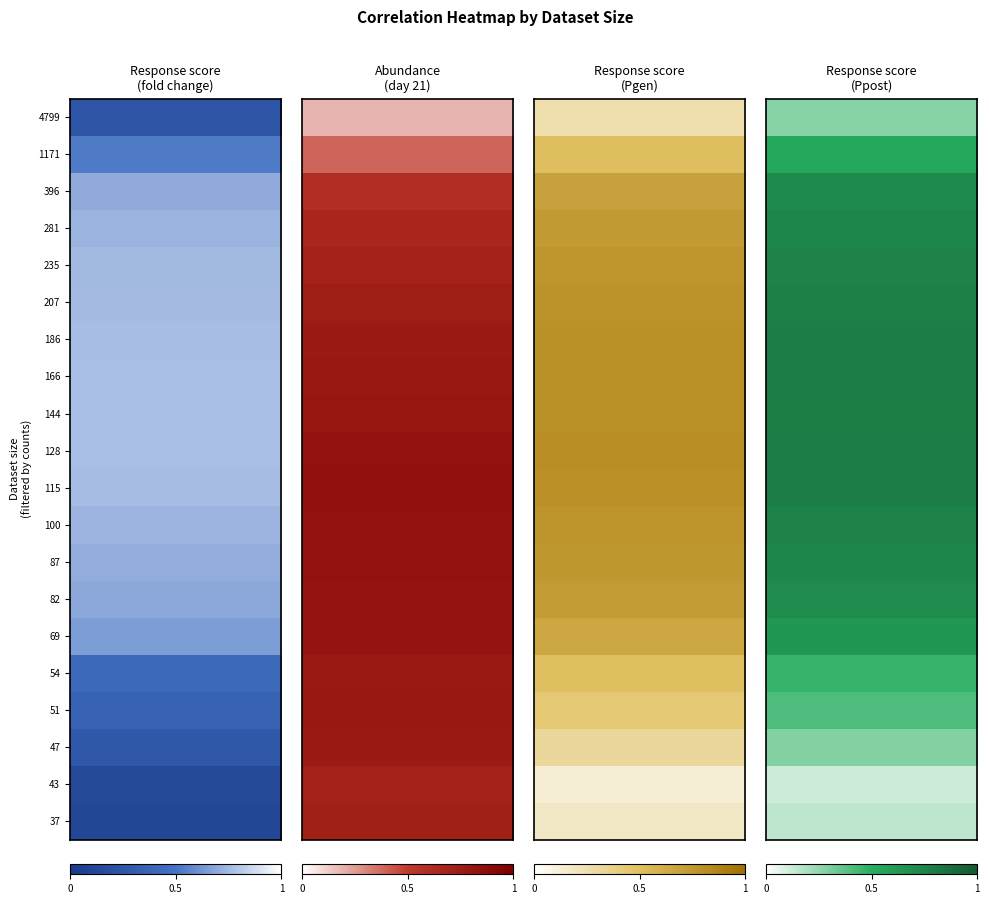

Where is Correlation to abundance (day 21) nearest to the value 0?

4799